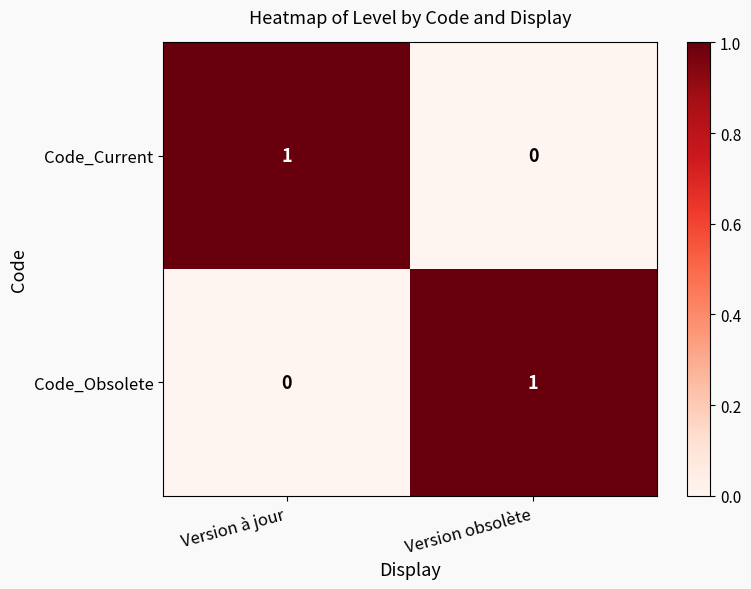

At which label is Code_Current closest to 0?

Version obsolète